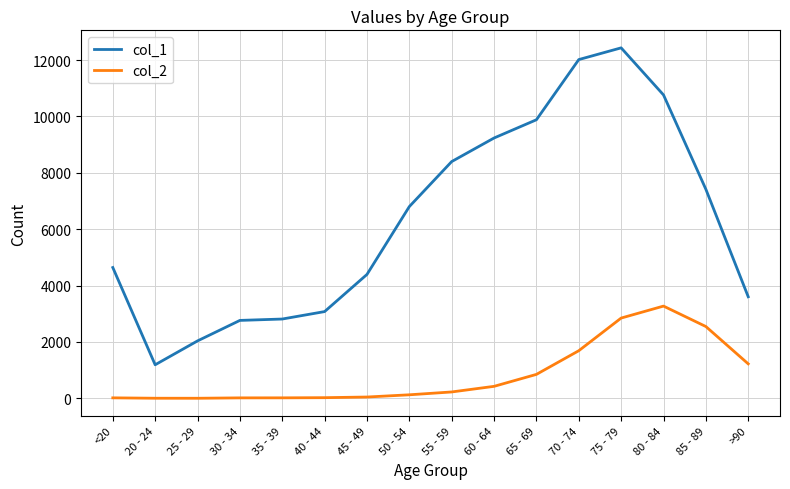

At which label is col_1 closest to 6812?

50 - 54